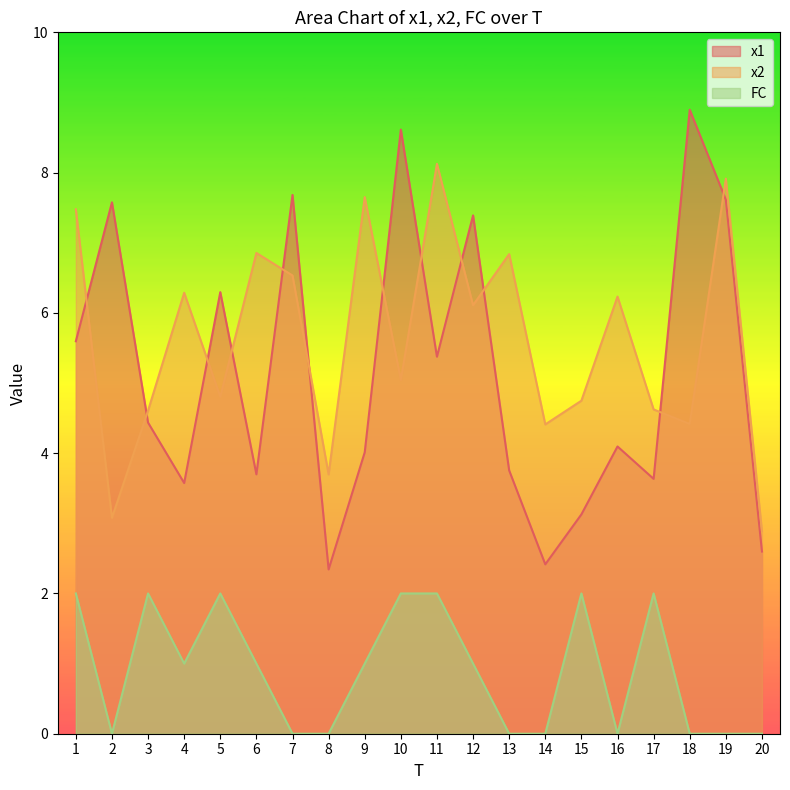

Which series changed the most between 12 and 19?

x2